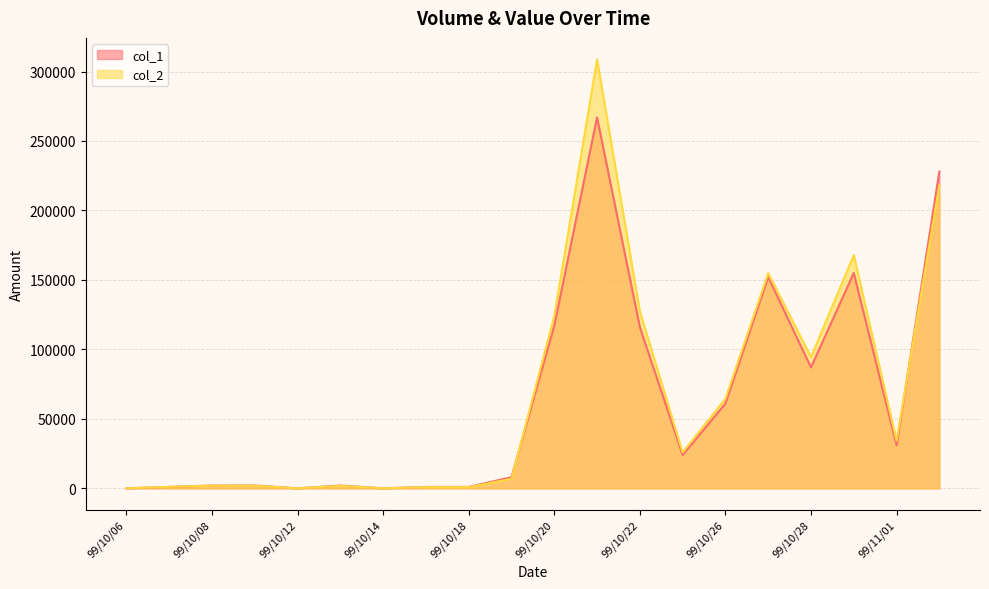

Which has a higher value, 99/10/12 or 99/10/22?

99/10/22